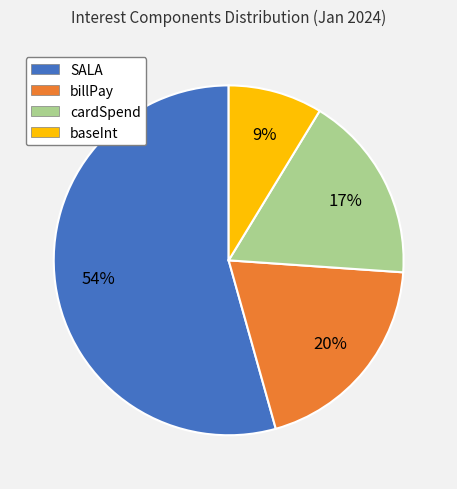

Is it true that billPay is 32% of the pie?

False